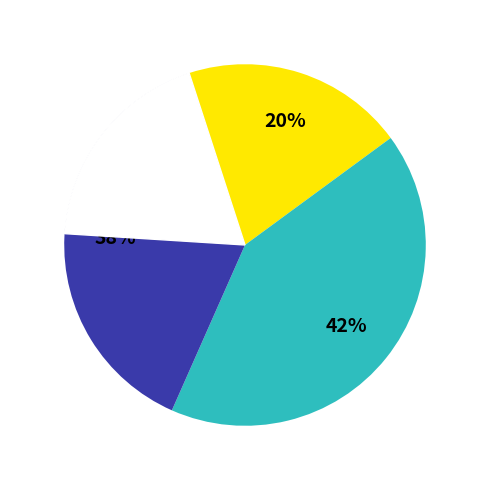

To the nearest percent, what percentage of the pie is جمع داراییهای غیر جاری?

39%